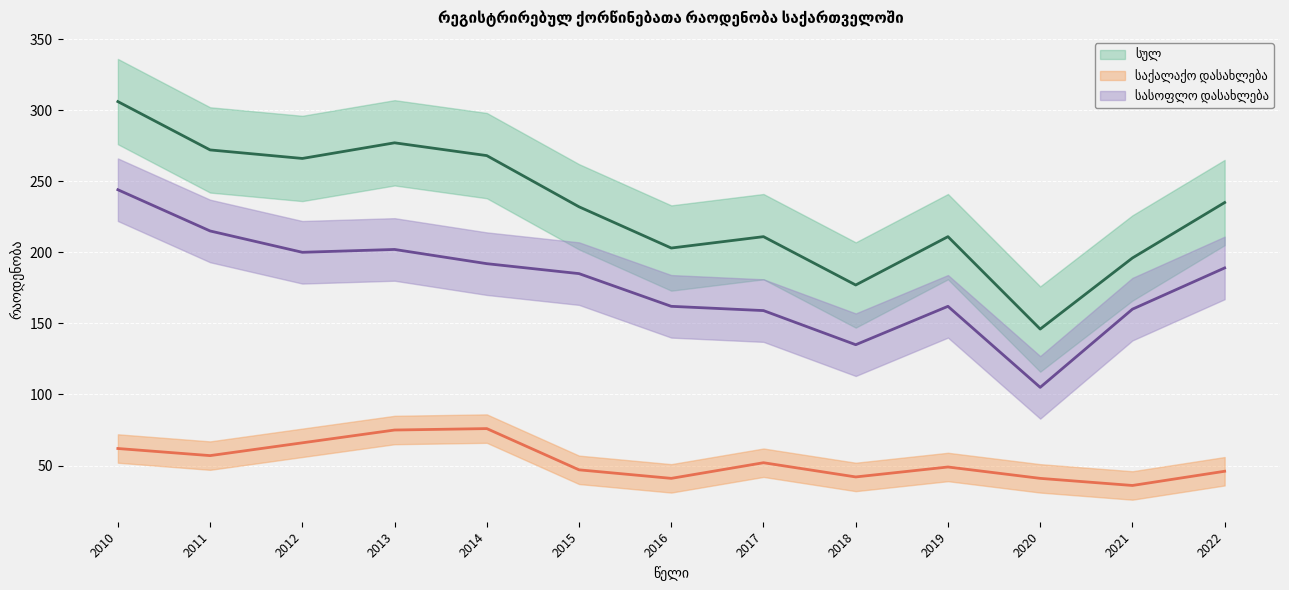

What is the value of the საქალაქო დასახლება point at the 10th from the left?

49